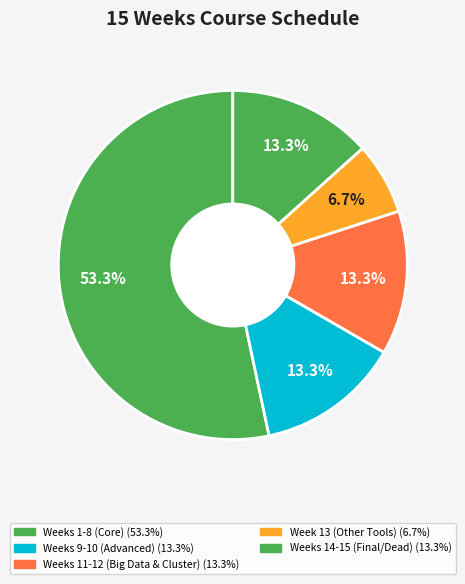

How many segments does this pie chart have?

5